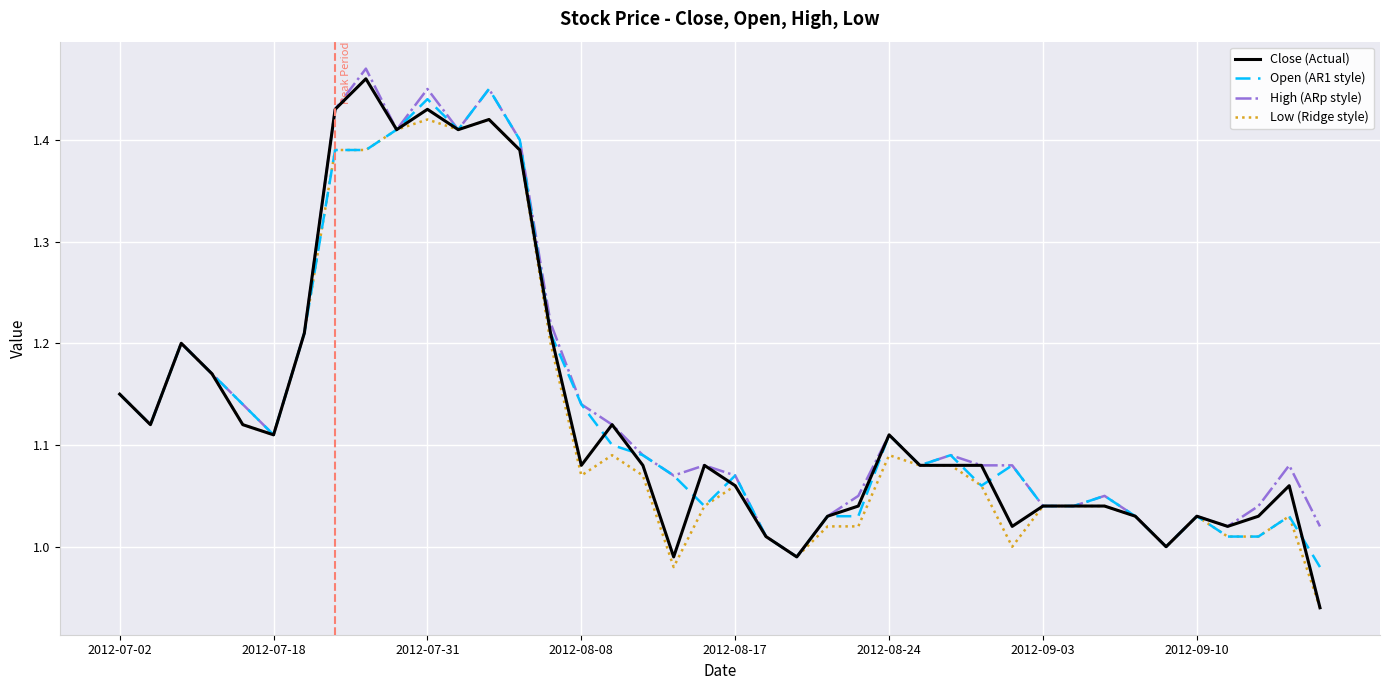

Which series has the widest spread of values?

Close (Actual)